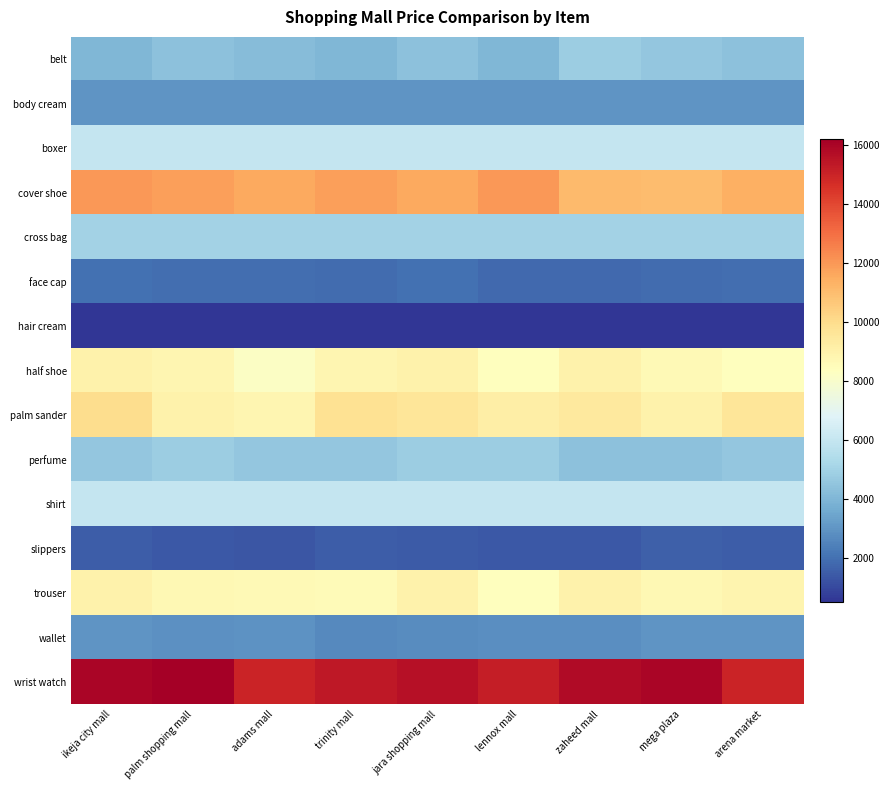

How many distinct data groups are displayed?

15